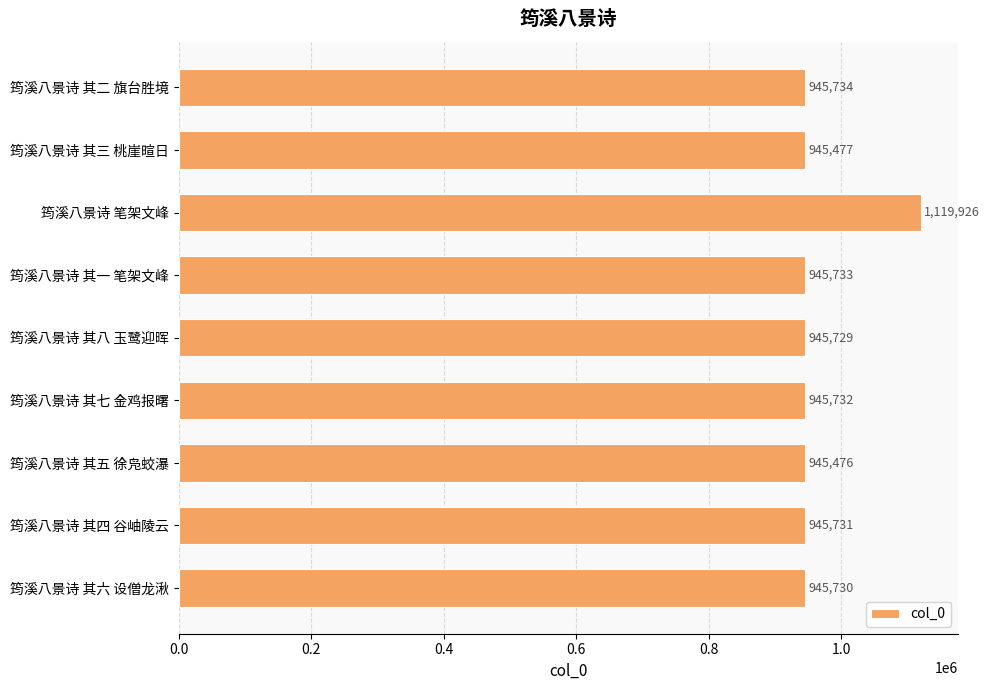

What is the change in value from 筠溪八景诗 其二 旗台胜境 to 筠溪八景诗 其四 谷岫陵云?

-3